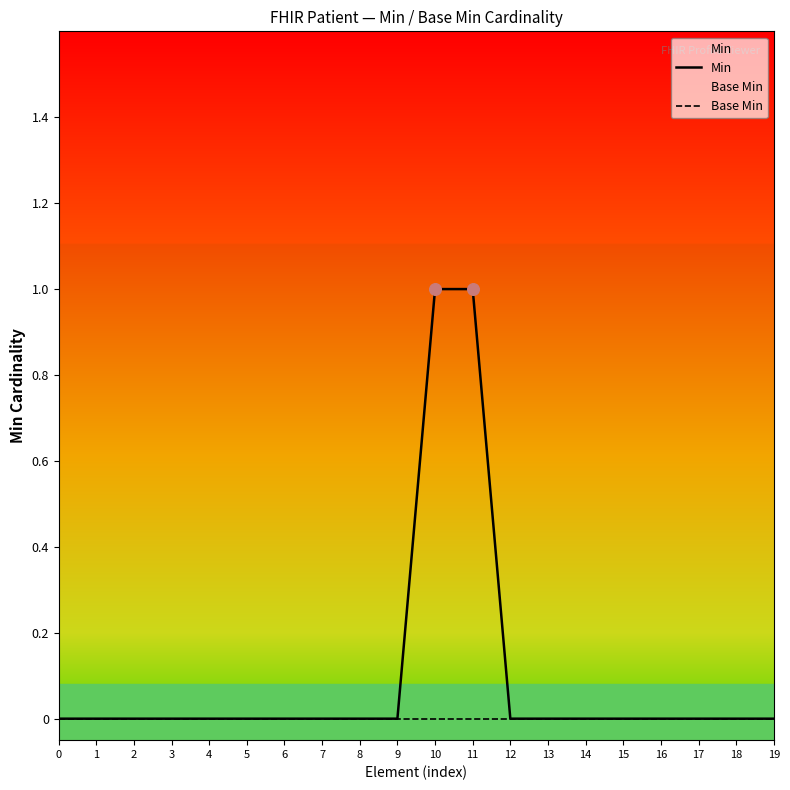

Which series contains the highest Y value?

Min